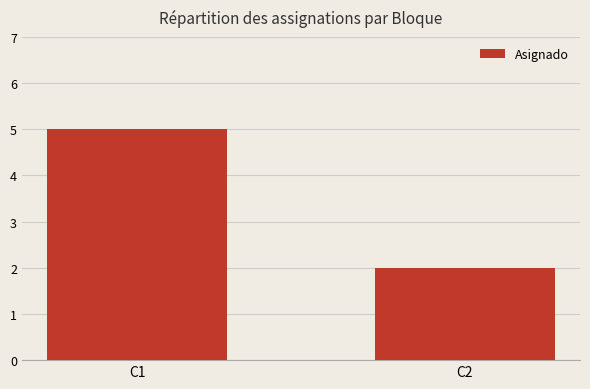

How many categories are shown in the chart?

2